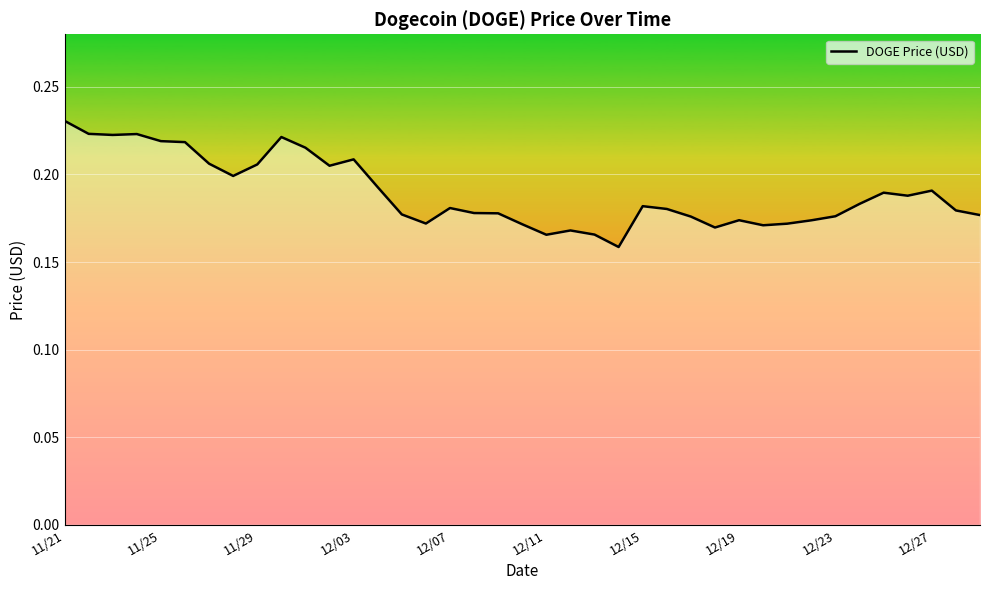

At which label is the value closest to 0?

23